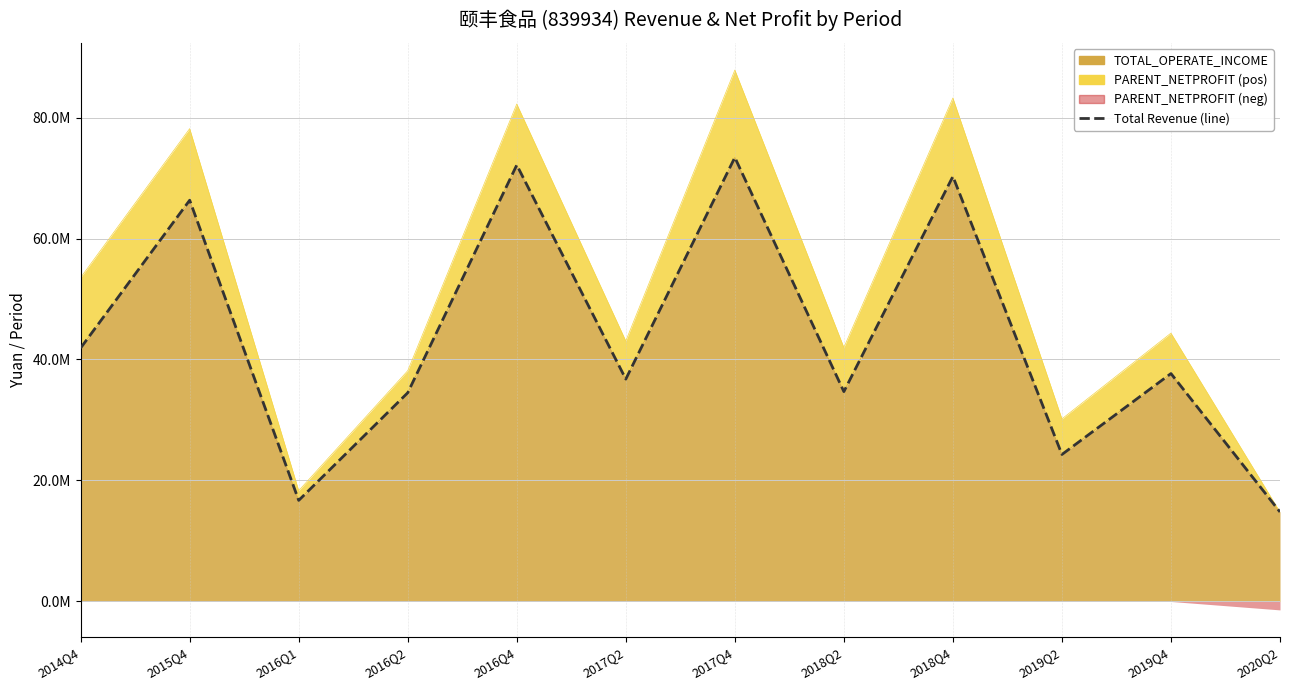

What is the sum of all values?

523469355.8